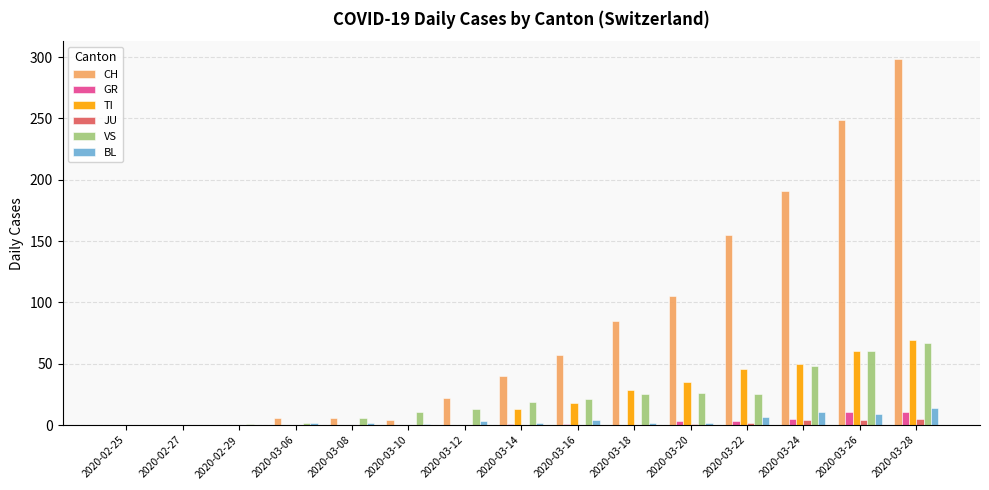

Which series changed the most between 2020-03-14 and 2020-03-22?

CH